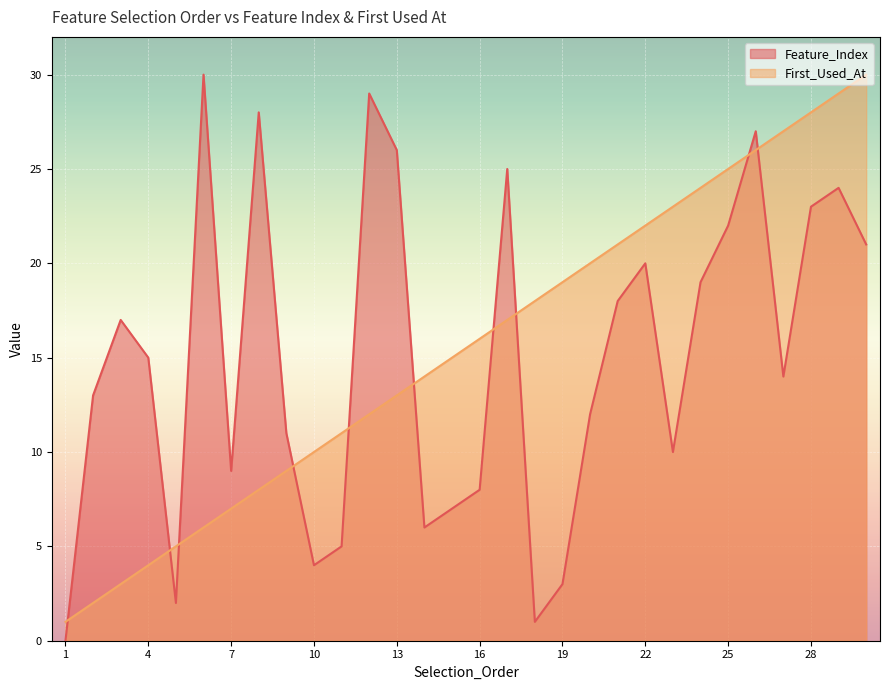

What is the spread (max minus min) of values at 2?

11